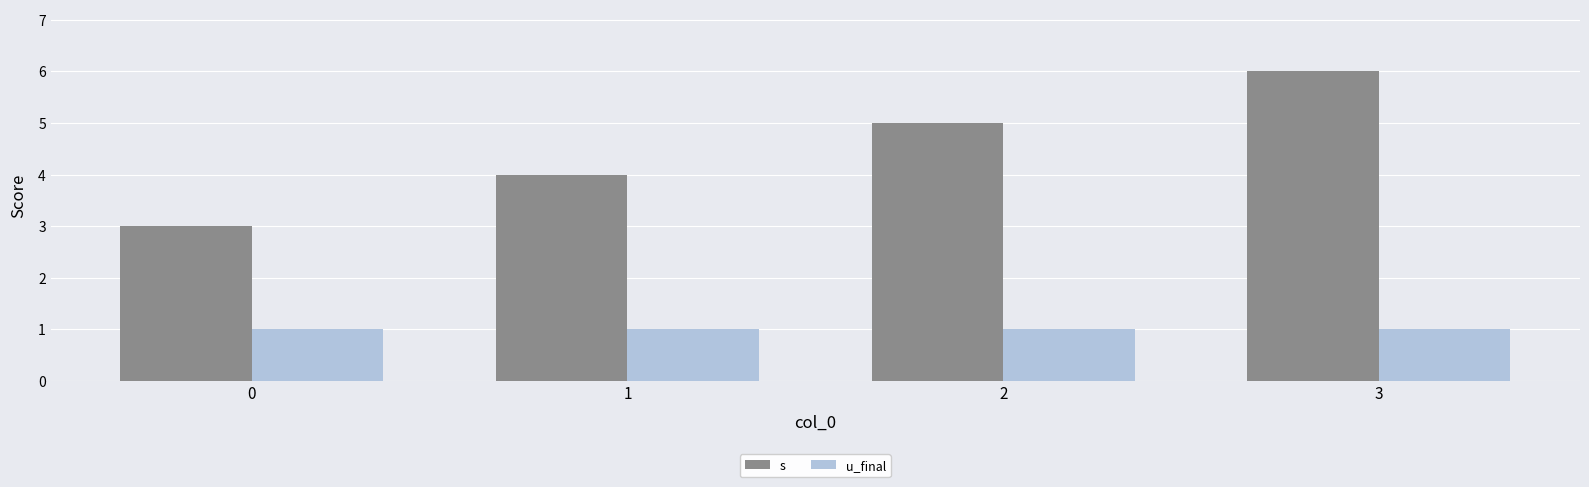

What is the value of the s bar at the 4th from the left?

6